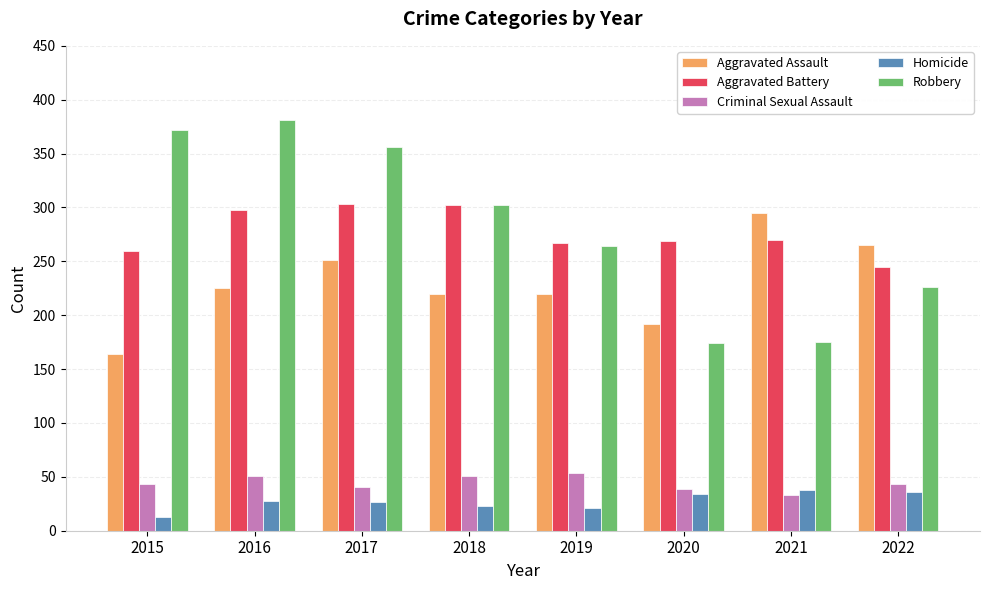

How many data points does each series have?

8